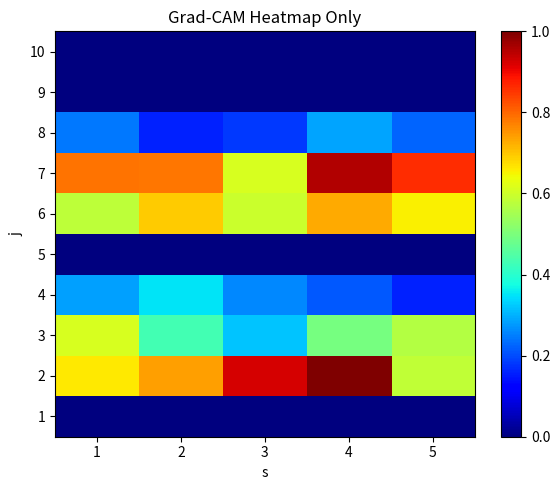

Reading left to right, transcribe all the data shown in this chart.

1: 1=0.0	2=0.0	3=0.0	4=0.0	5=0.0
2: 1=0.7	2=0.7	3=0.9	4=1.0	5=0.6
3: 1=0.6	2=0.4	3=0.3	4=0.5	5=0.6
4: 1=0.3	2=0.4	3=0.3	4=0.2	5=0.2
5: 1=0.0	2=0.0	3=0.0	4=0.0	5=0.0
6: 1=0.6	2=0.7	3=0.6	4=0.7	5=0.7
7: 1=0.8	2=0.8	3=0.6	4=1.0	5=0.9
8: 1=0.2	2=0.2	3=0.2	4=0.3	5=0.2
9: 1=0.0	2=0.0	3=0.0	4=0.0	5=0.0
10: 1=0.0	2=0.0	3=0.0	4=0.0	5=0.0